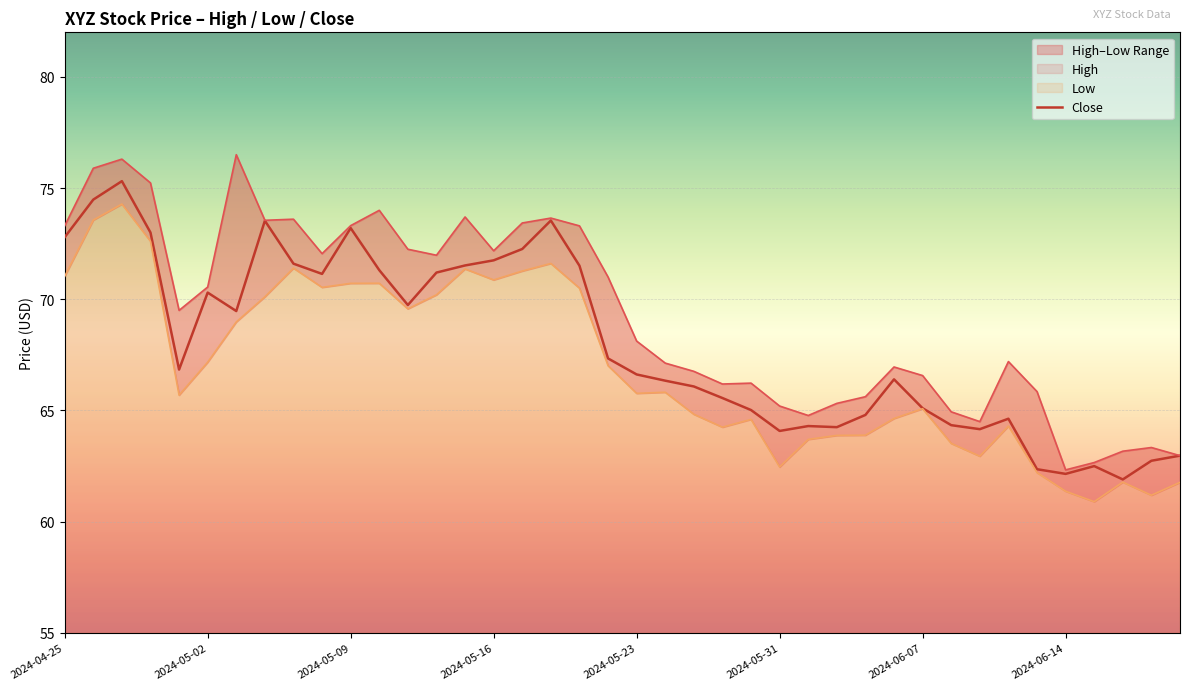

What is the lowest value of the Close series?

61.9